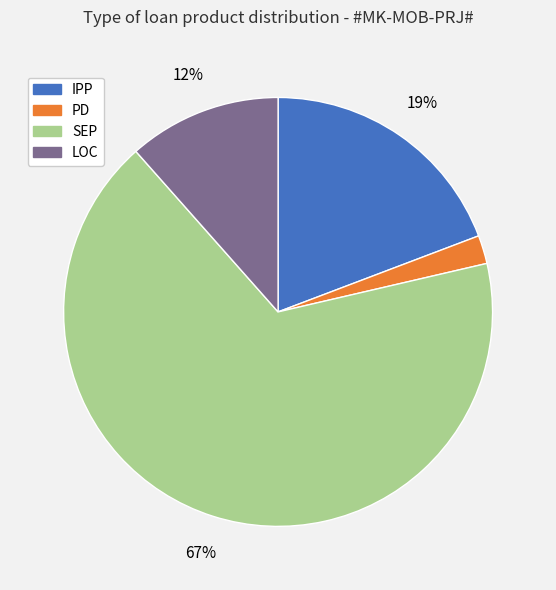

The SEP slice represents 59% of the pie. True or false?

False